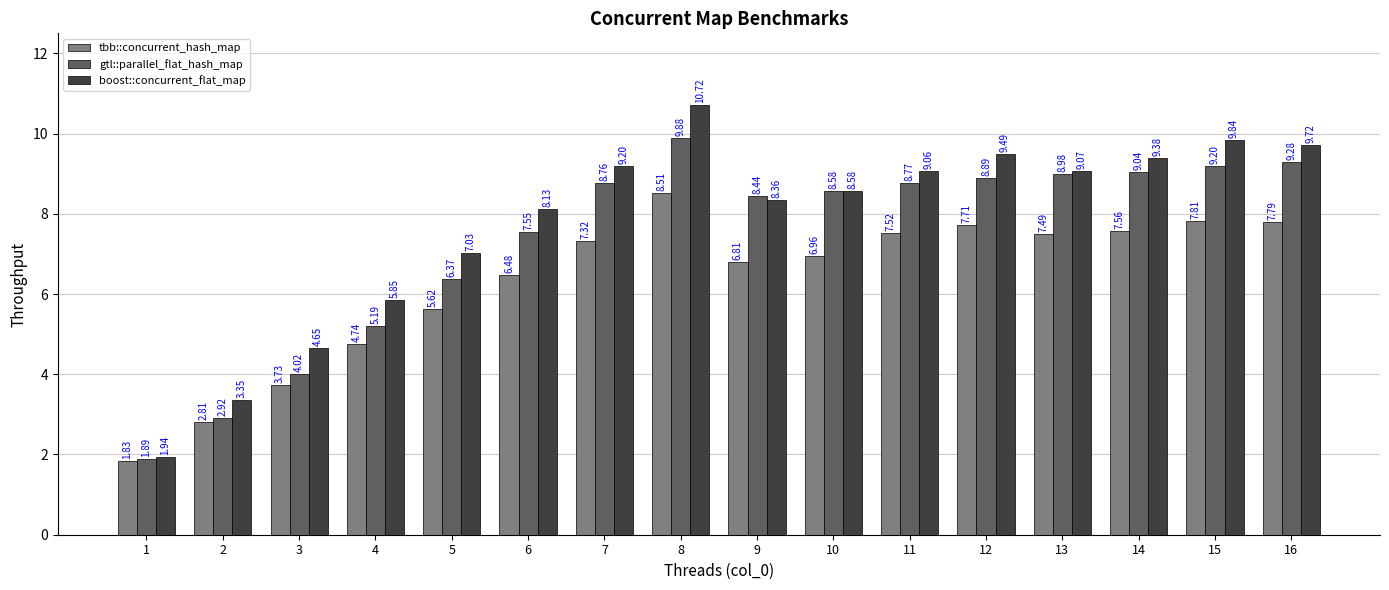

What is the difference between the highest and lowest values at 11?

1.5